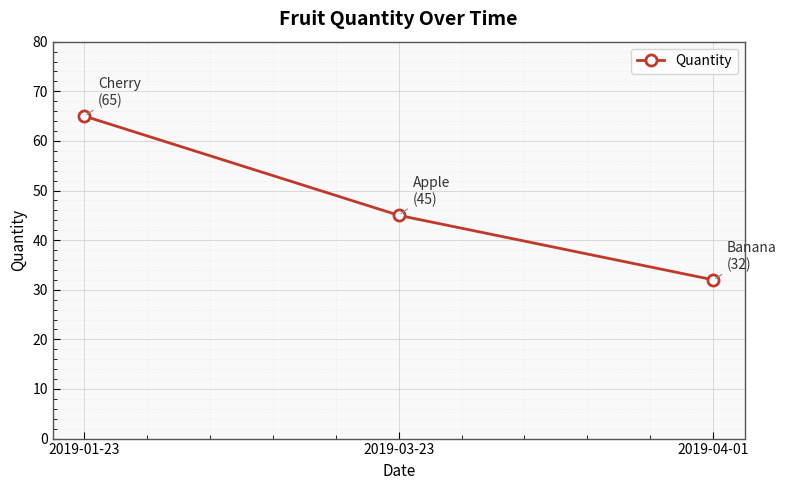

Where is the data nearest to the value 48?

2019-03-23